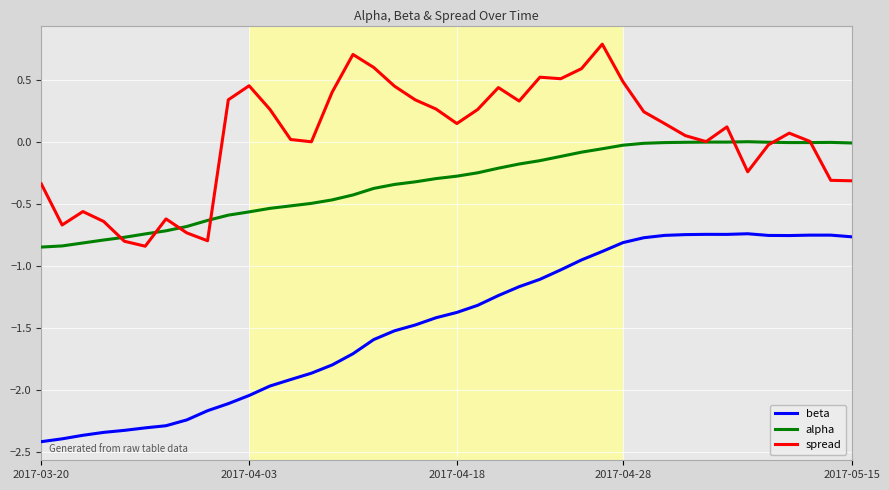

Which series has the largest total across all categories?

spread